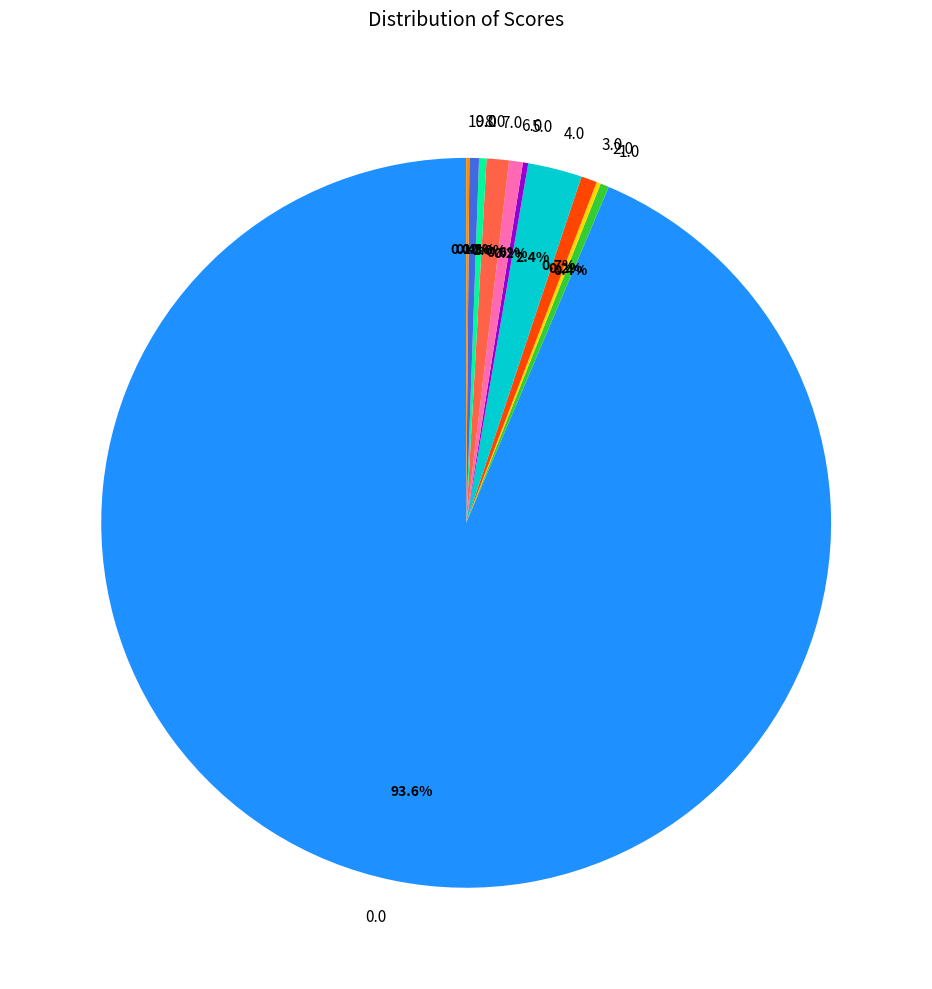

Is there a majority slice in this chart?

Yes